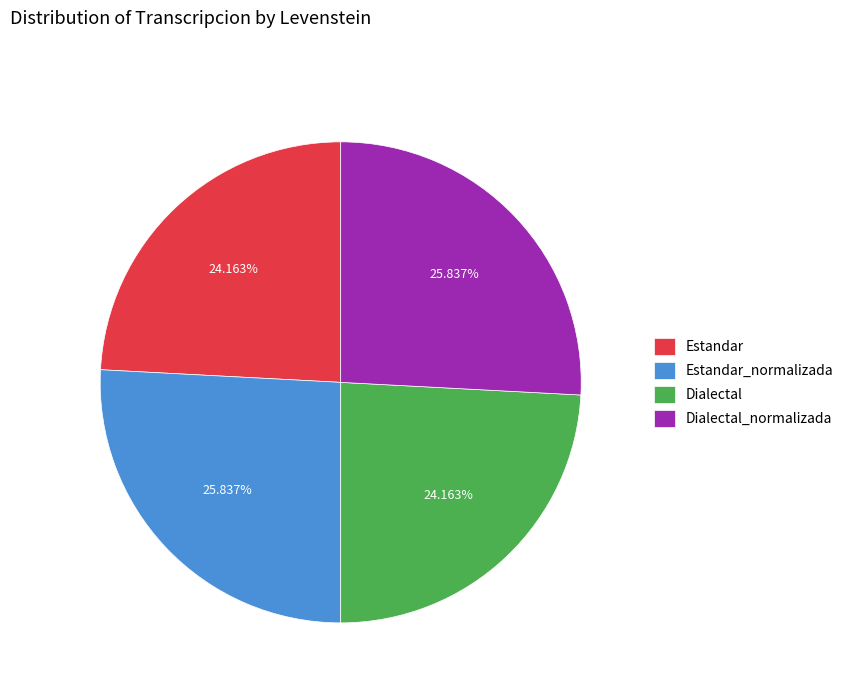

Between Estandar and Dialectal_normalizada, which is larger?

Dialectal_normalizada